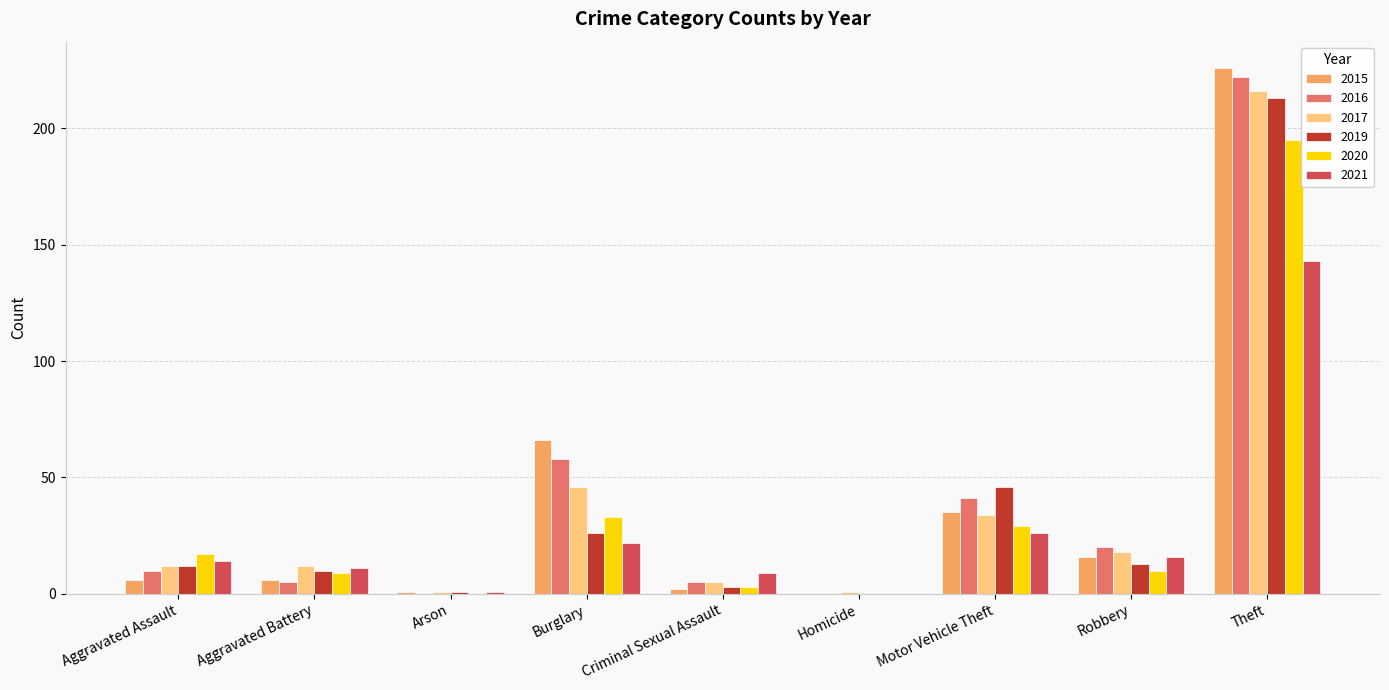

What is the total value across all series at Robbery?

93